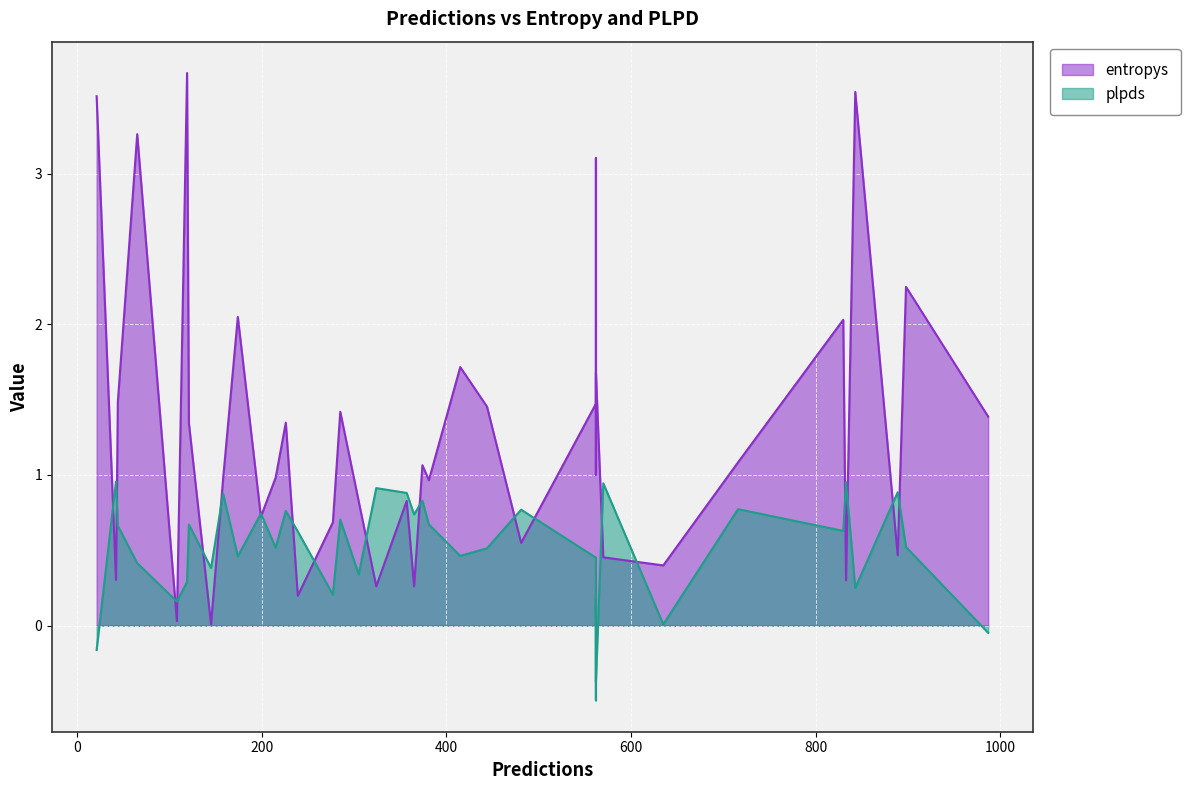

What is the approximate value of entropys at 37?

1.0